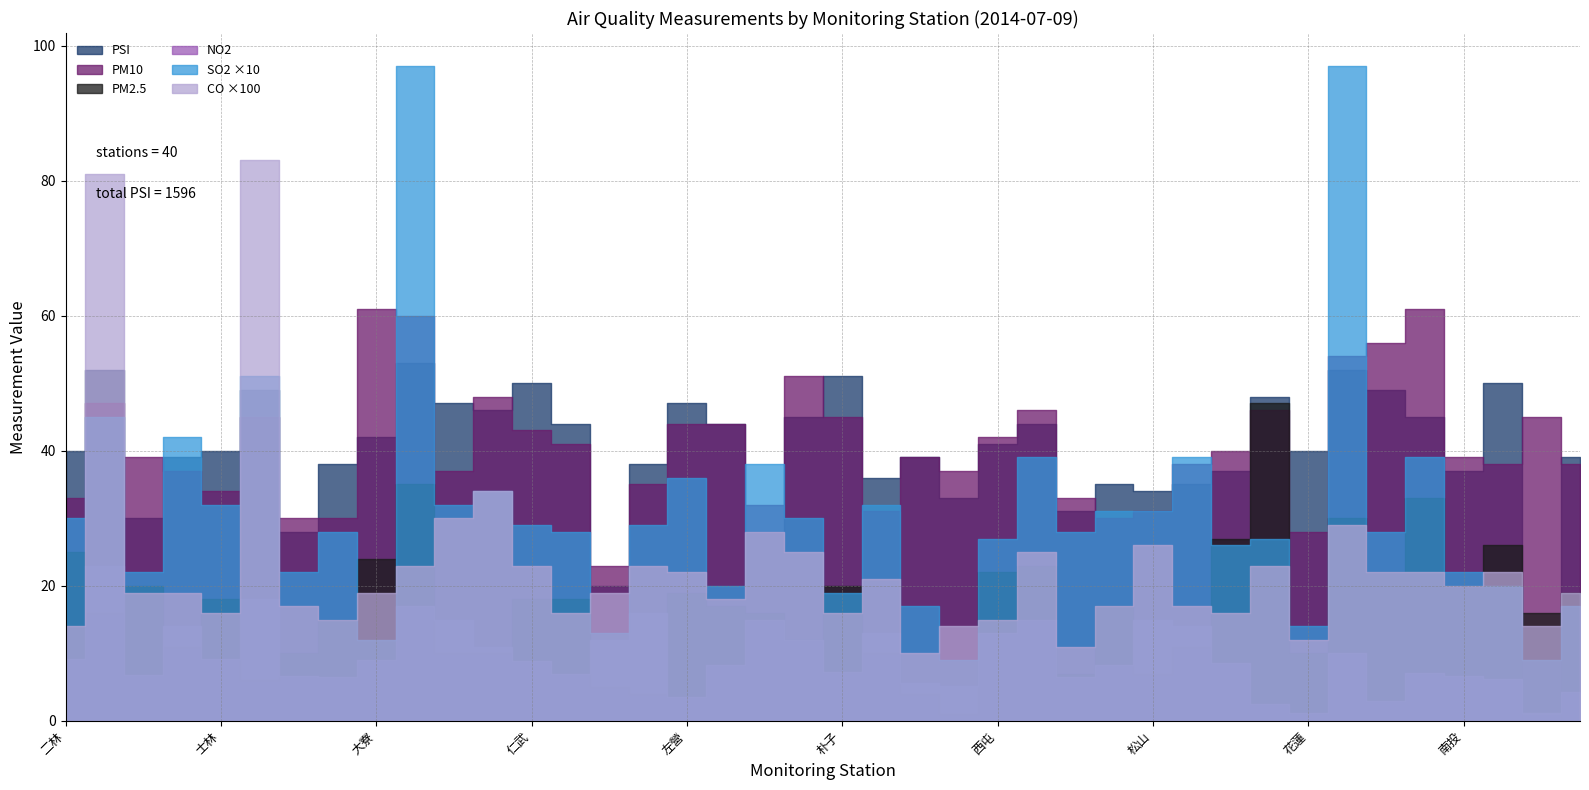

Which has a higher value, 仁武 or 永和?

永和